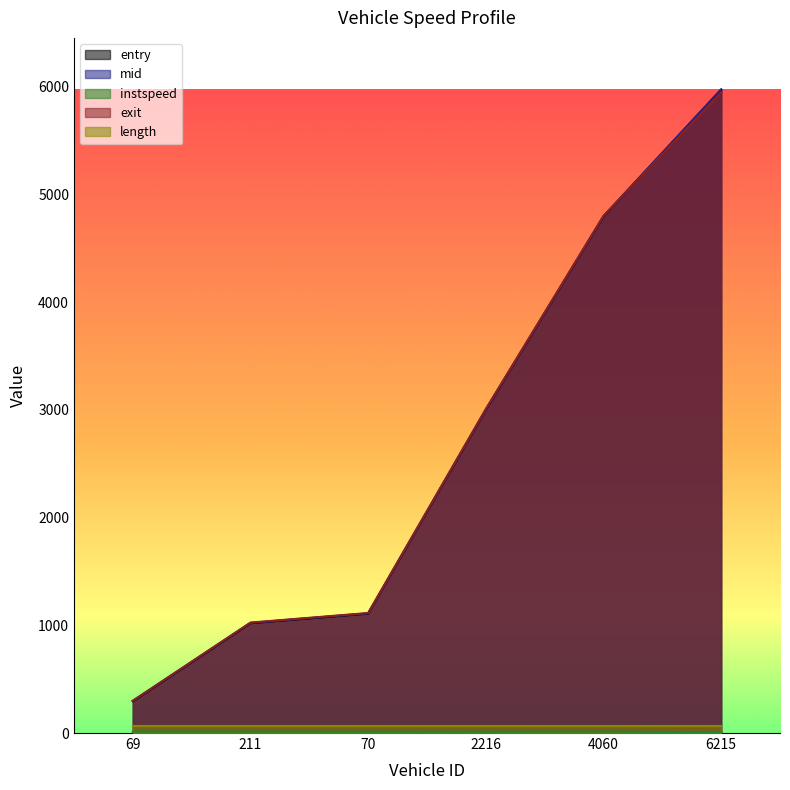

Which series has the widest spread of values?

mid